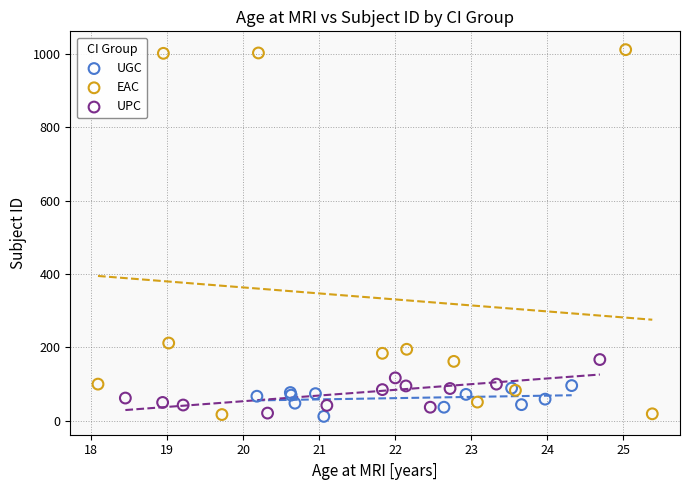

Which series has the widest spread of Y values?

EAC